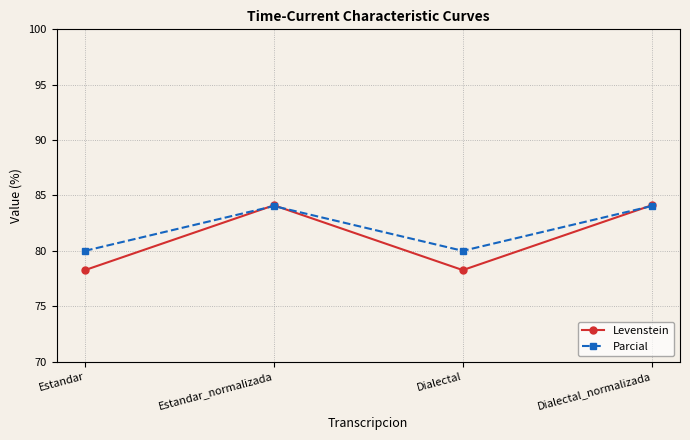

What is the maximum value for Parcial?

84.0